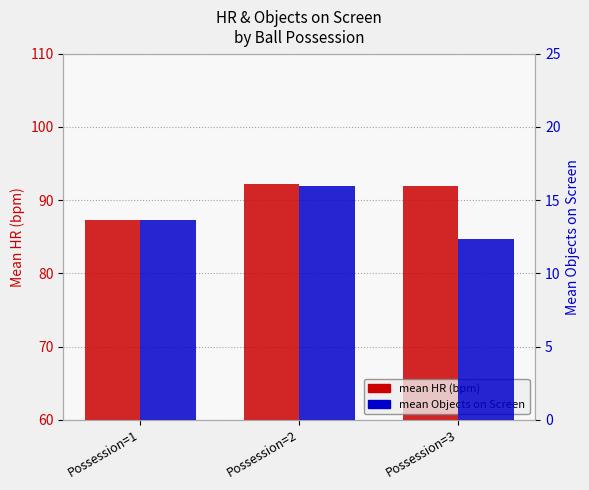

What is the value of the mean HR (bpm) bar at the 3rd from the left?

92.0